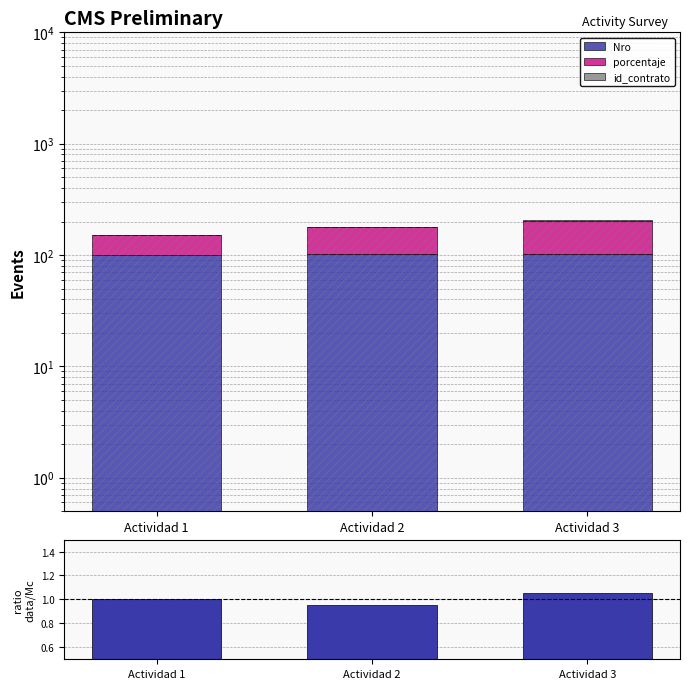

Count the id_contrato values in the range 1 to 2.

3